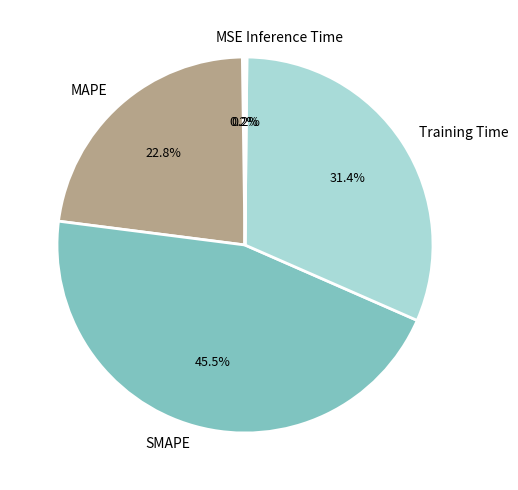

To the nearest percent, what portion does MAPE represent?

23%